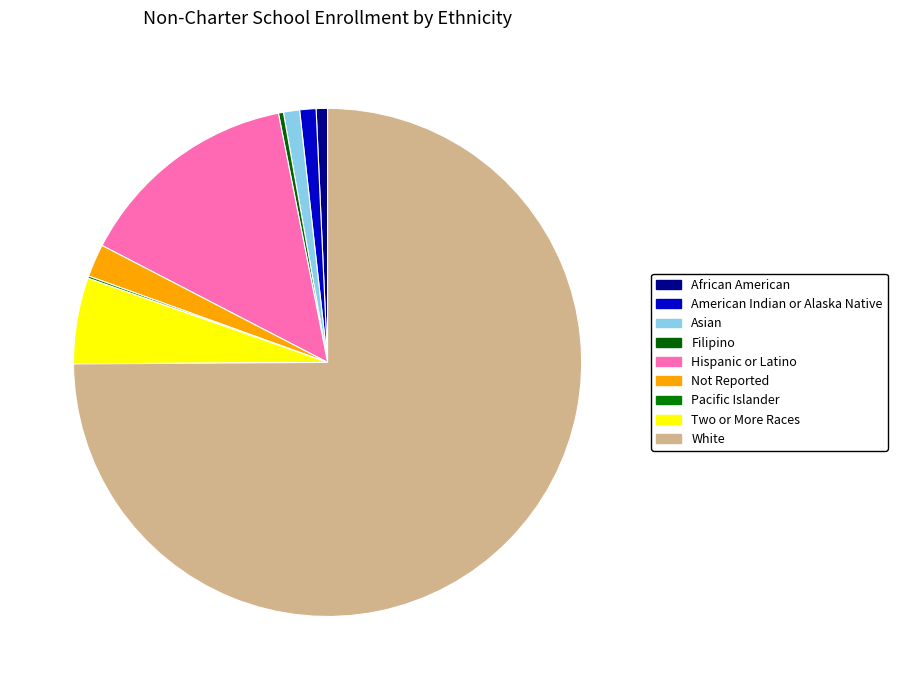

Which slice is the smallest?

Pacific Islander